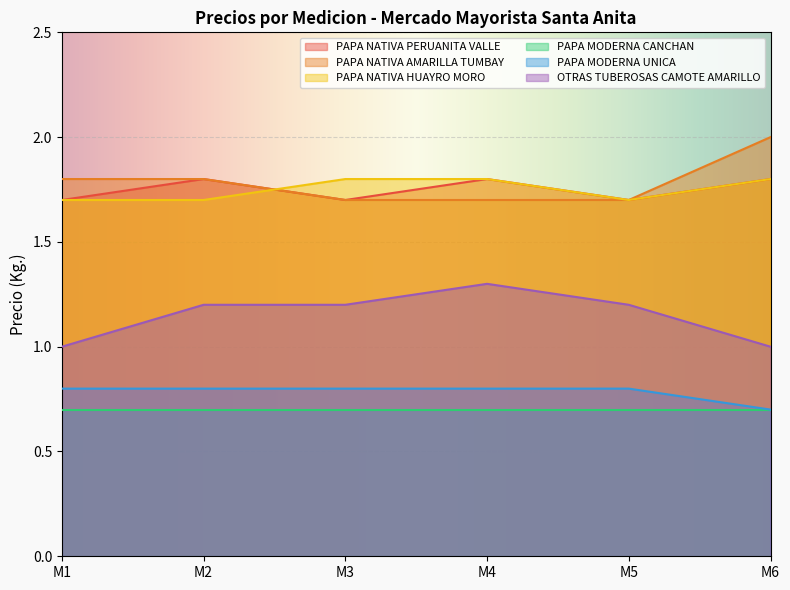

Which series ends up on top after the final intersection of PAPA NATIVA HUAYRO MORO and PAPA NATIVA AMARILLA TUMBAY?

PAPA NATIVA HUAYRO MORO